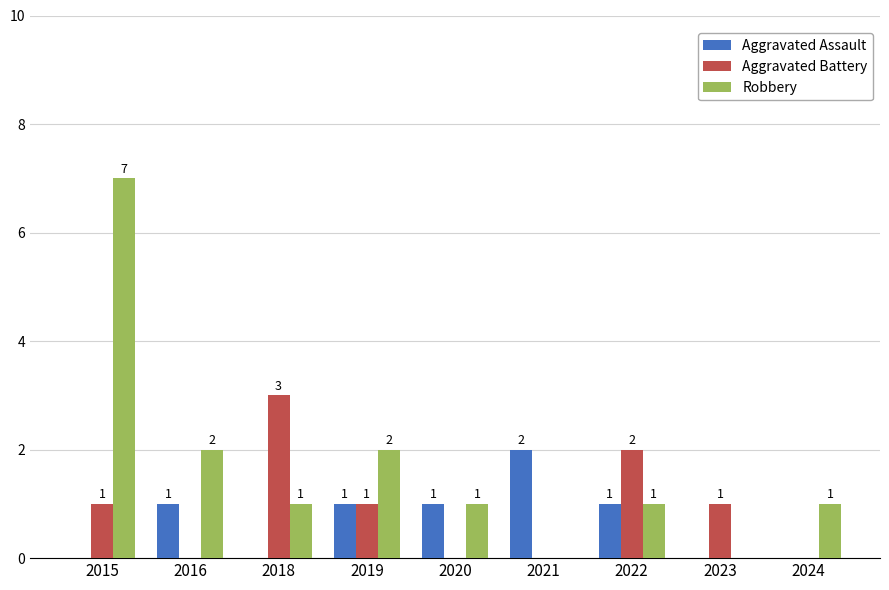

Which series has the largest range (max minus min)?

Robbery